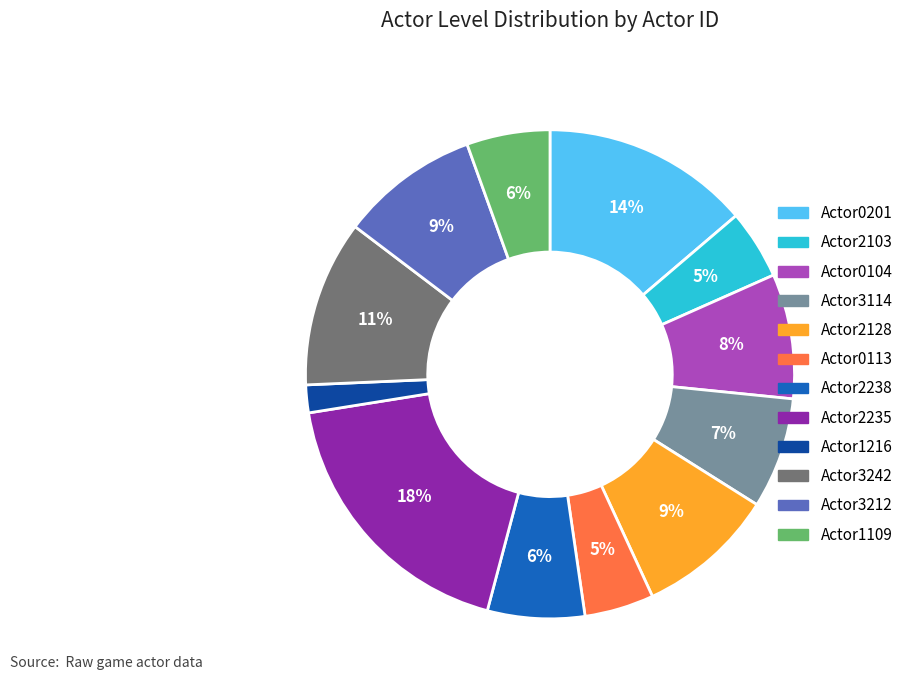

Does any single category account for the majority?

No